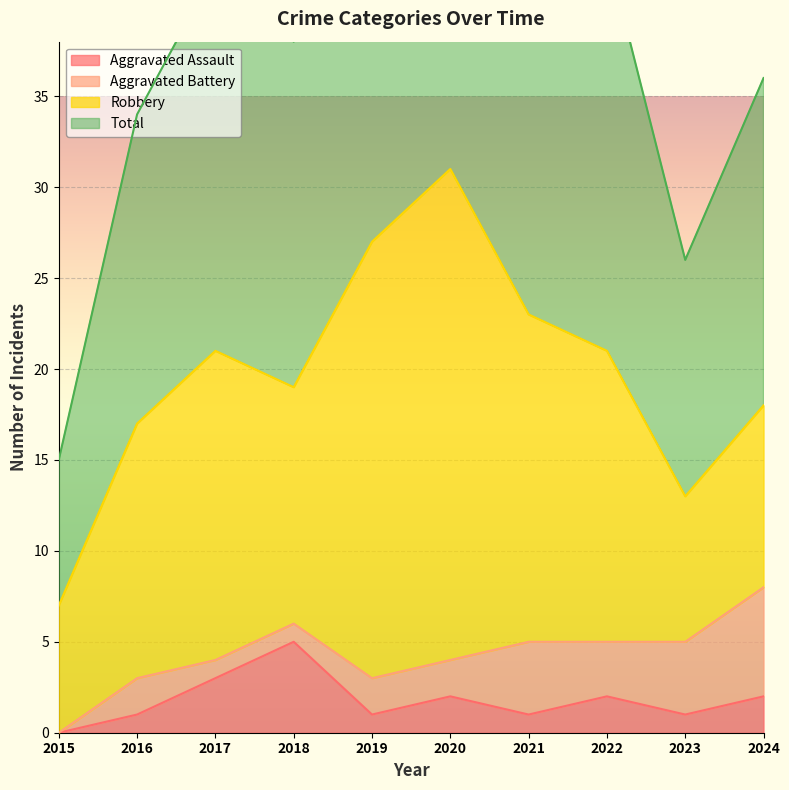

Is it true that Total equals 16 at 2021?

False